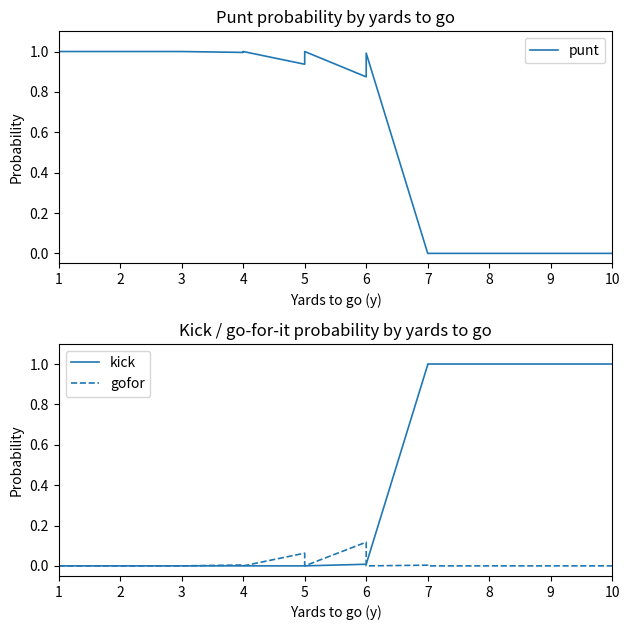

At which category is the sum across all series the highest?

1